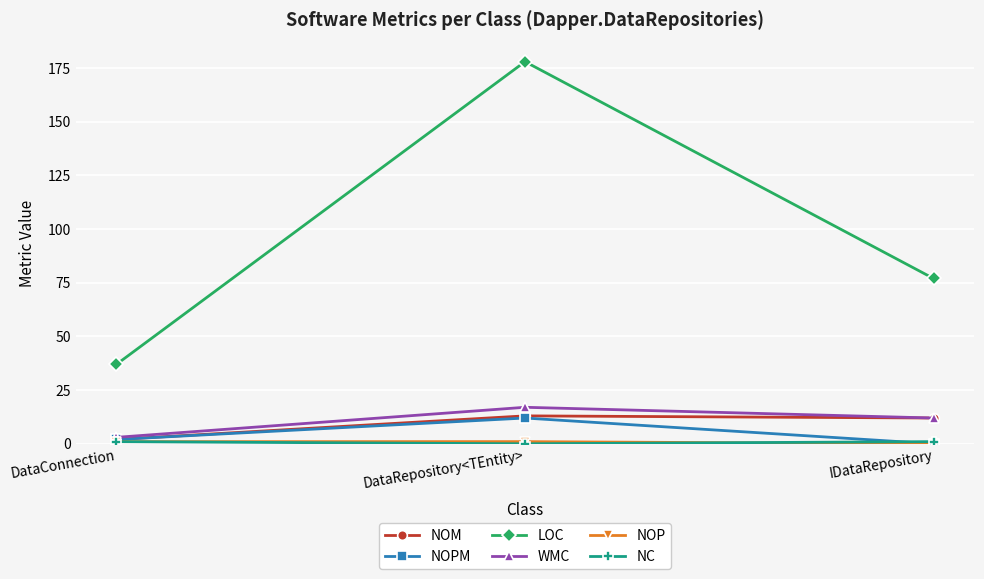

How many lines are shown in the chart?

6